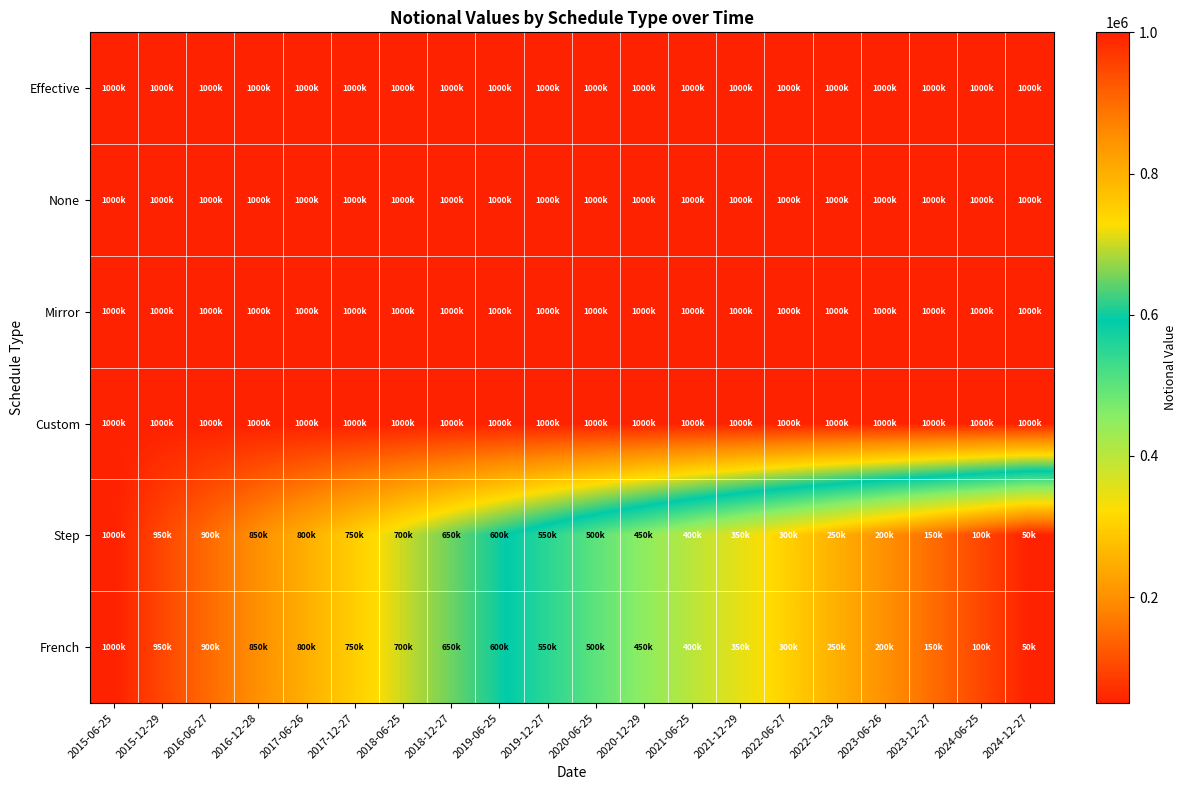

Reading left to right, what are all the values shown in this chart?

Effective: 2015-06-25=1000000	2015-12-29=1000000	2016-06-27=1000000	2016-12-28=1000000	2017-06-26=1000000	2017-12-27=1000000	2018-06-25=1000000	2018-12-27=1000000	2019-06-25=1000000	2019-12-27=1000000	2020-06-25=1000000	2020-12-29=1000000	2021-06-25=1000000	2021-12-29=1000000	2022-06-27=1000000	2022-12-28=1000000	2023-06-26=1000000	2023-12-27=1000000	2024-06-25=1000000	2024-12-27=1000000
None: 2015-06-25=1000000	2015-12-29=1000000	2016-06-27=1000000	2016-12-28=1000000	2017-06-26=1000000	2017-12-27=1000000	2018-06-25=1000000	2018-12-27=1000000	2019-06-25=1000000	2019-12-27=1000000	2020-06-25=1000000	2020-12-29=1000000	2021-06-25=1000000	2021-12-29=1000000	2022-06-27=1000000	2022-12-28=1000000	2023-06-26=1000000	2023-12-27=1000000	2024-06-25=1000000	2024-12-27=1000000
Mirror: 2015-06-25=1000000	2015-12-29=1000000	2016-06-27=1000000	2016-12-28=1000000	2017-06-26=1000000	2017-12-27=1000000	2018-06-25=1000000	2018-12-27=1000000	2019-06-25=1000000	2019-12-27=1000000	2020-06-25=1000000	2020-12-29=1000000	2021-06-25=1000000	2021-12-29=1000000	2022-06-27=1000000	2022-12-28=1000000	2023-06-26=1000000	2023-12-27=1000000	2024-06-25=1000000	2024-12-27=1000000
Custom: 2015-06-25=1000000	2015-12-29=1000000	2016-06-27=1000000	2016-12-28=1000000	2017-06-26=1000000	2017-12-27=1000000	2018-06-25=1000000	2018-12-27=1000000	2019-06-25=1000000	2019-12-27=1000000	2020-06-25=1000000	2020-12-29=1000000	2021-06-25=1000000	2021-12-29=1000000	2022-06-27=1000000	2022-12-28=1000000	2023-06-26=1000000	2023-12-27=1000000	2024-06-25=1000000	2024-12-27=1000000
Step: 2015-06-25=1000000	2015-12-29=950000	2016-06-27=900000	2016-12-28=850000	2017-06-26=800000	2017-12-27=750000	2018-06-25=700000	2018-12-27=650000	2019-06-25=600000	2019-12-27=550000	2020-06-25=500000	2020-12-29=450000	2021-06-25=400000	2021-12-29=350000	2022-06-27=300000	2022-12-28=250000	2023-06-26=200000	2023-12-27=150000	2024-06-25=100000	2024-12-27=50000
French: 2015-06-25=1000000	2015-12-29=950000	2016-06-27=900000	2016-12-28=850000	2017-06-26=800000	2017-12-27=750000	2018-06-25=700000	2018-12-27=650000	2019-06-25=600000	2019-12-27=550000	2020-06-25=500000	2020-12-29=450000	2021-06-25=400000	2021-12-29=350000	2022-06-27=300000	2022-12-28=250000	2023-06-26=200000	2023-12-27=150000	2024-06-25=100000	2024-12-27=50000